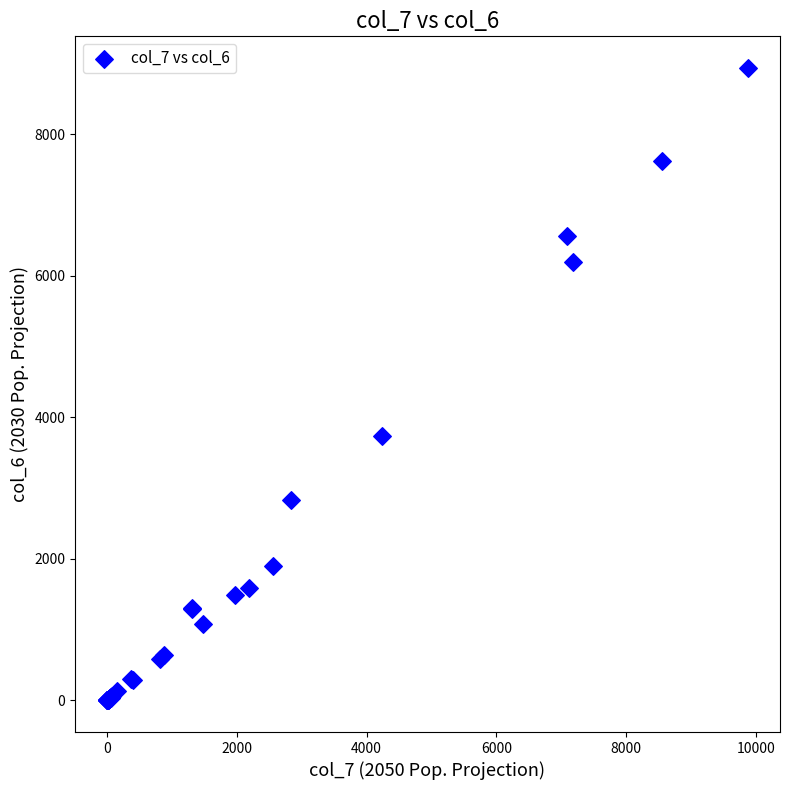

What Y value in the scatter plot is closest to 4468?

3731.0